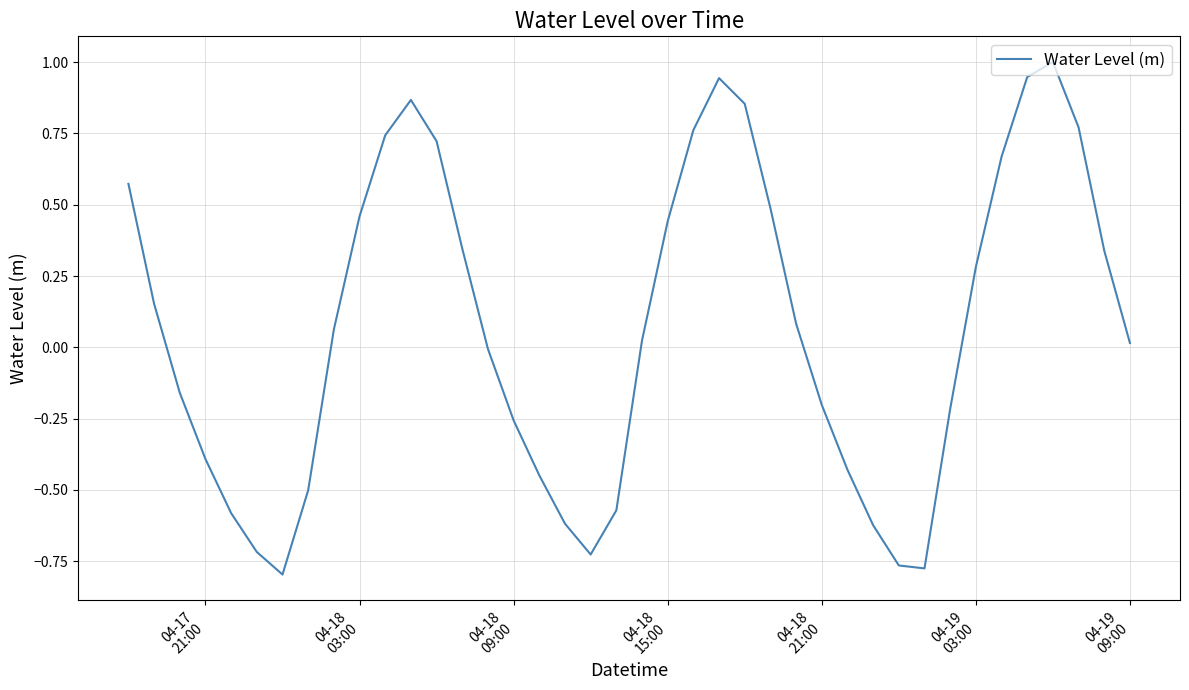

What is the greatest value displayed?

1.0